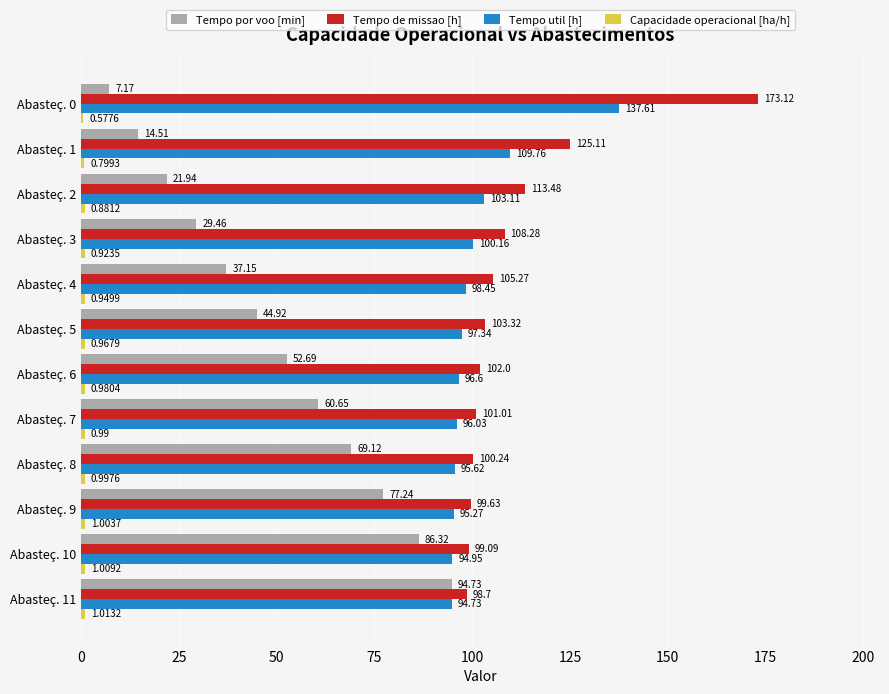

Between Abasteç. 2 and Abasteç. 4, which series saw the biggest shift?

Tempo por voo [min]